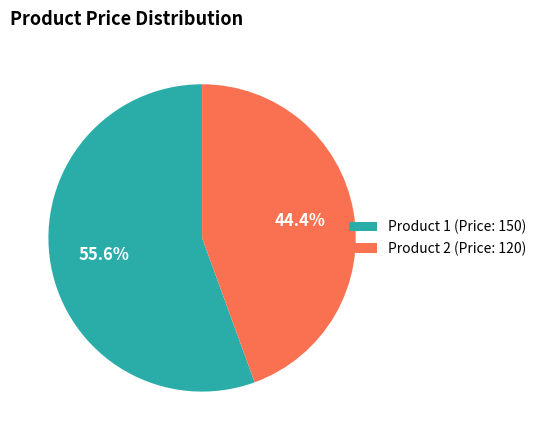

What is the ratio of the value at Product 2 (Price: 120) to the value at Product 1 (Price: 150)?

0.8